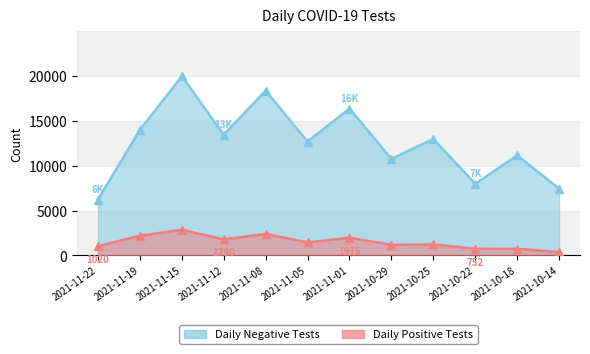

The value of n_neg at 2021-10-25 is 12965. True or false?

True